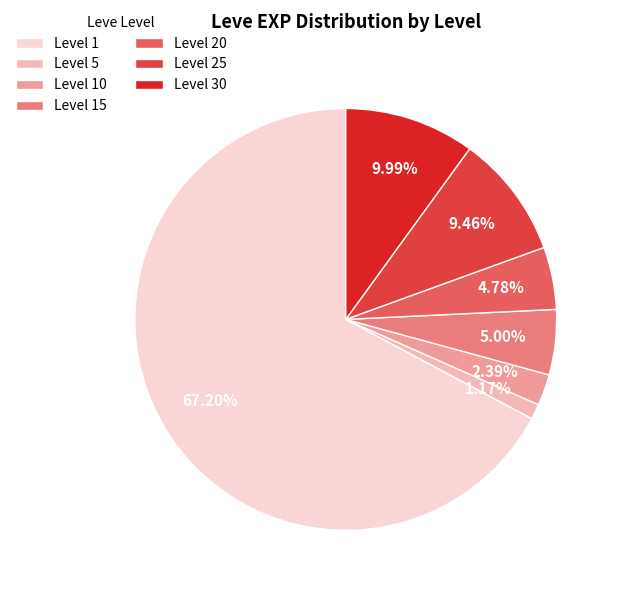

What is the ratio of the value at Level 10 to the value at Level 25?

0.3